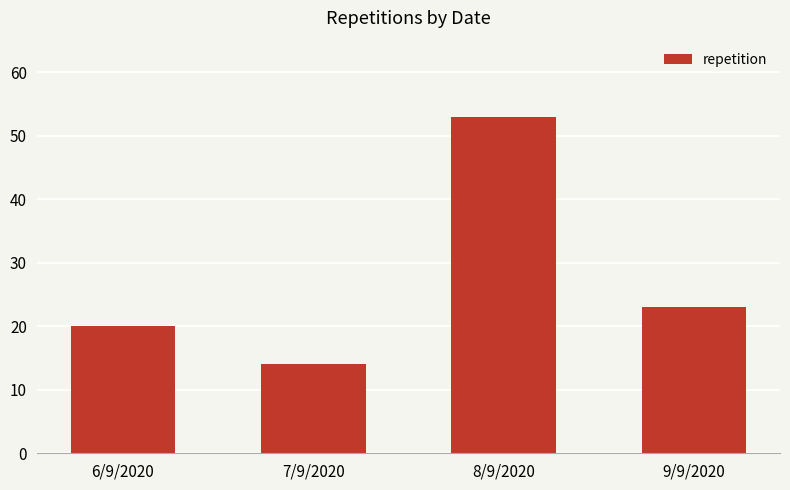

Reading right to left, list all the values displayed in this chart.

9/9/2020=23	8/9/2020=53	7/9/2020=14	6/9/2020=20